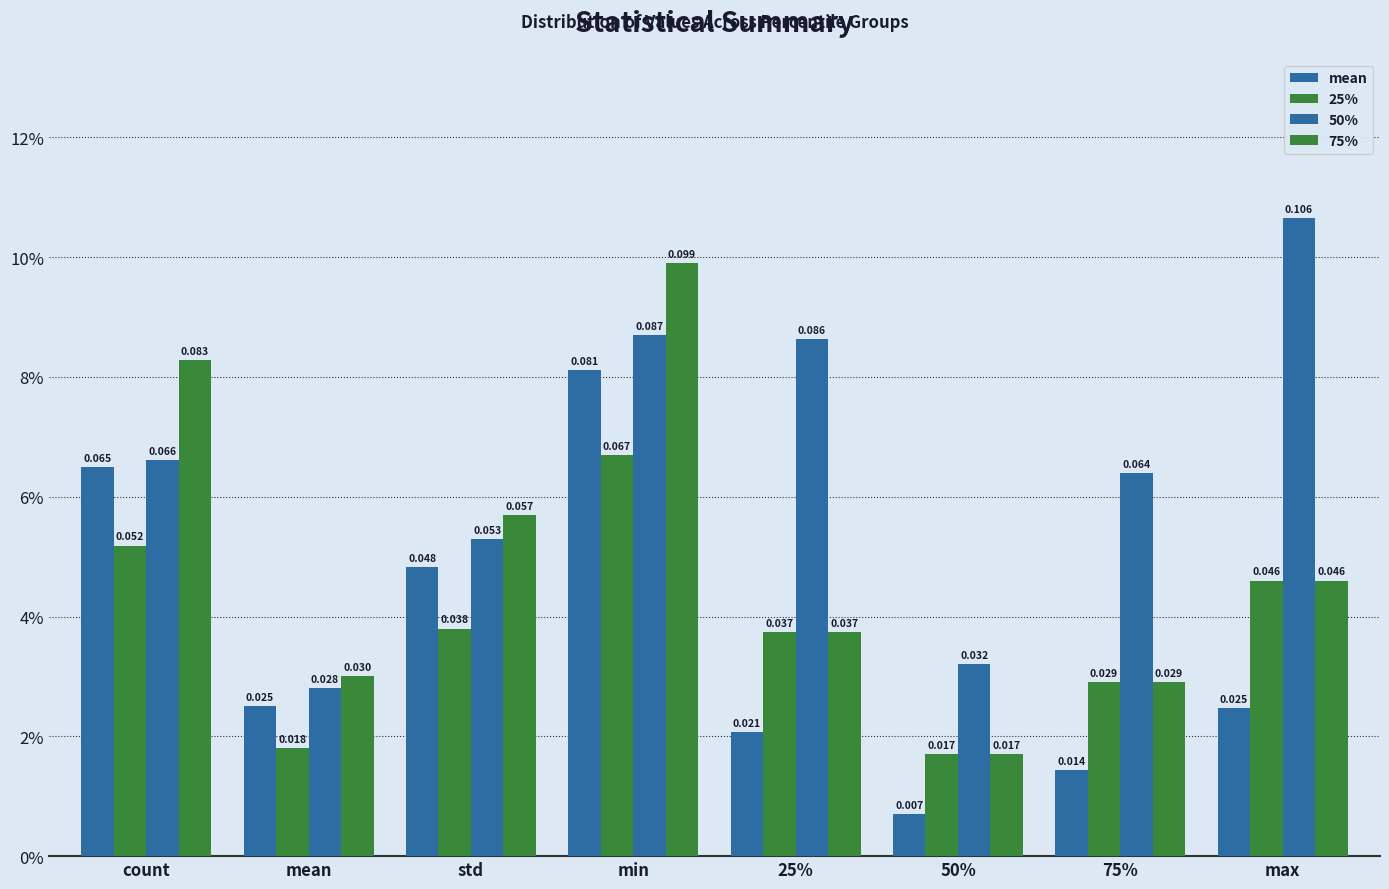

Does the chart contain stacked bars?

No